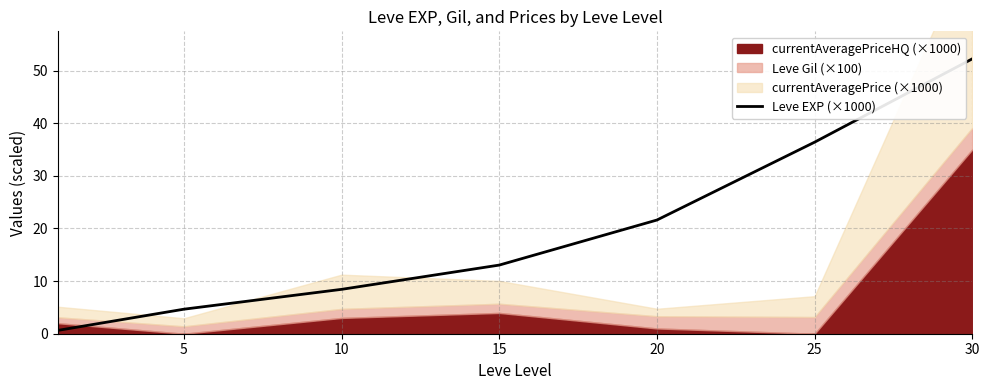

Reading right to left, extract all data points from this chart.

52.2	36.4	21.6	13.0	8.4	4.7	0.6